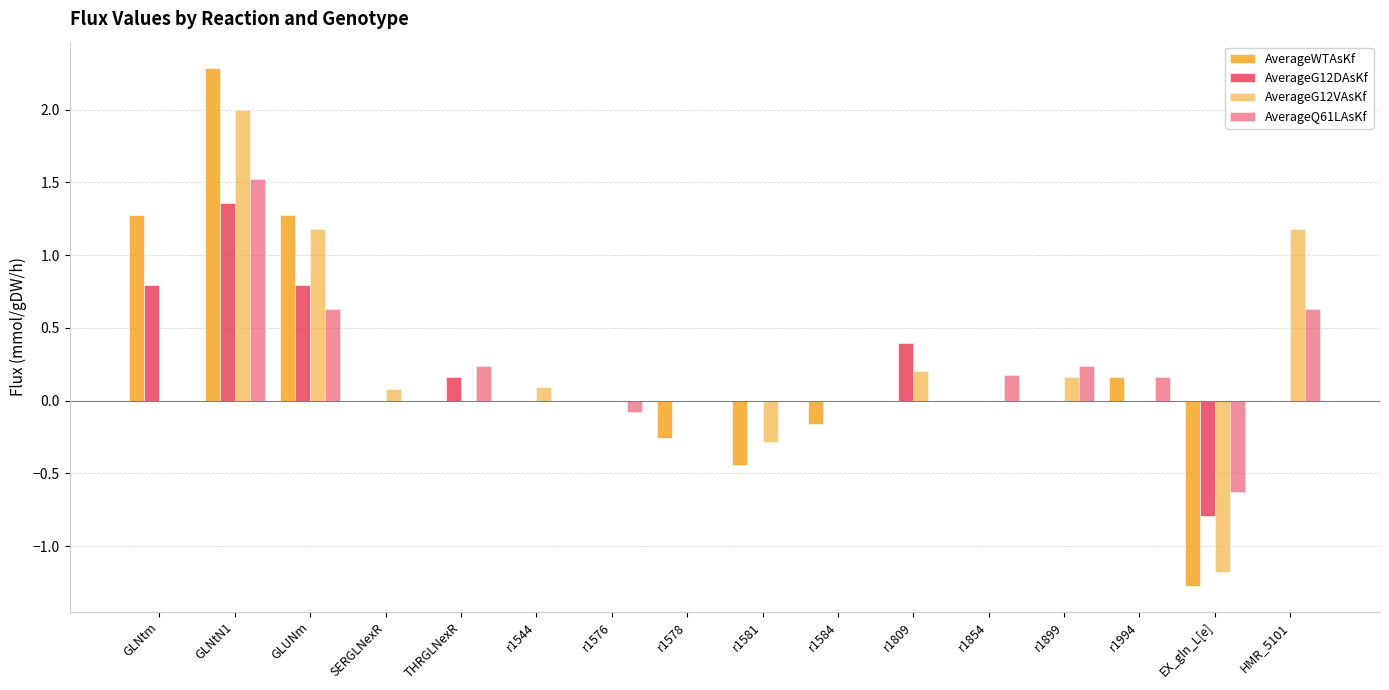

What is the label of the 11th bar from the left?

r1809